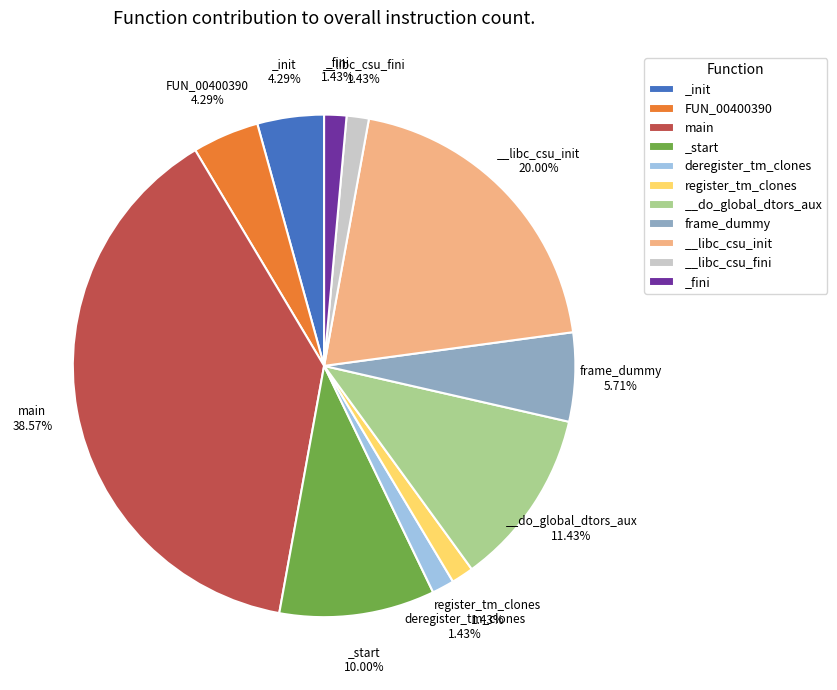

Approximately how many times larger is the value at frame_dummy compared to _fini?

4.0